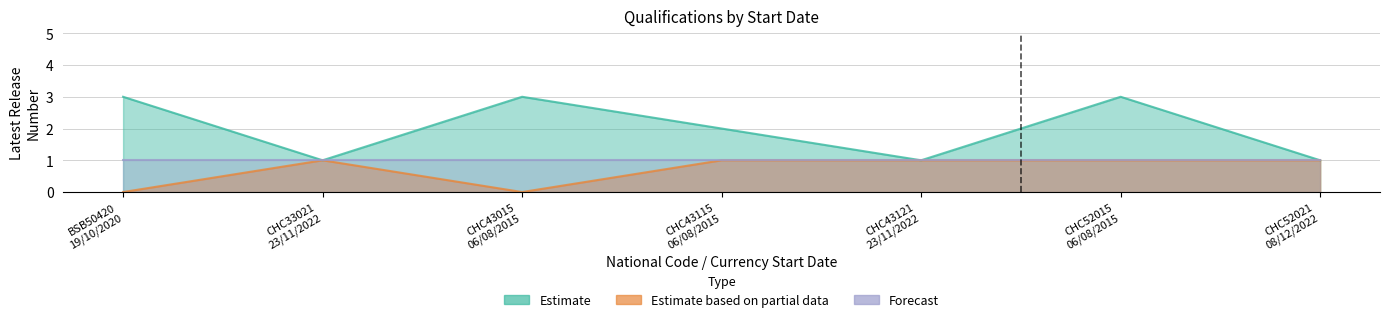

Does the chart display data point markers on the line(s)?

No